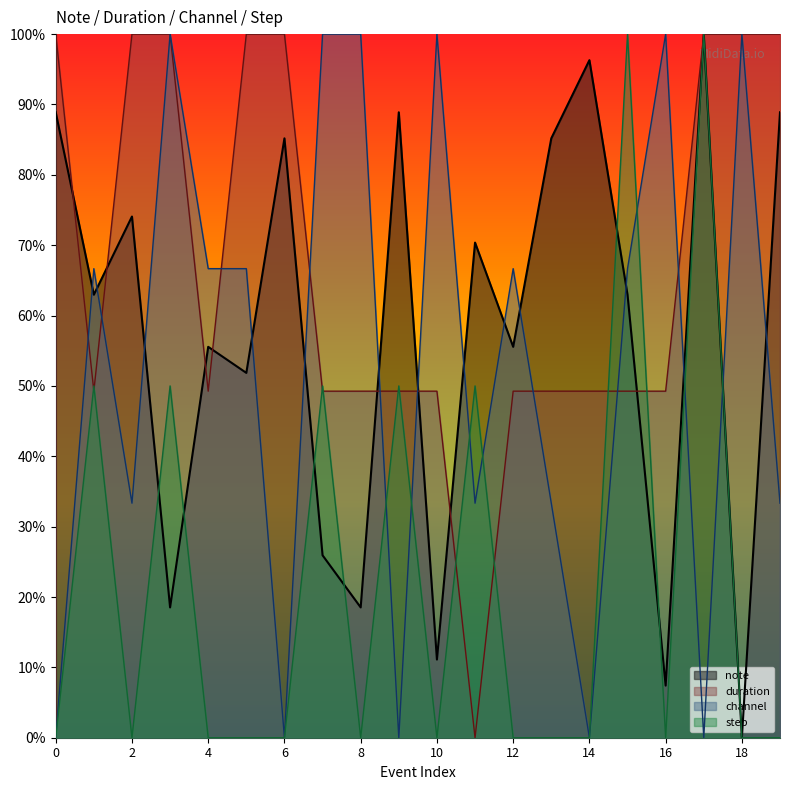

Is the value of channel at 16 greater than the value of step at 7?

Yes